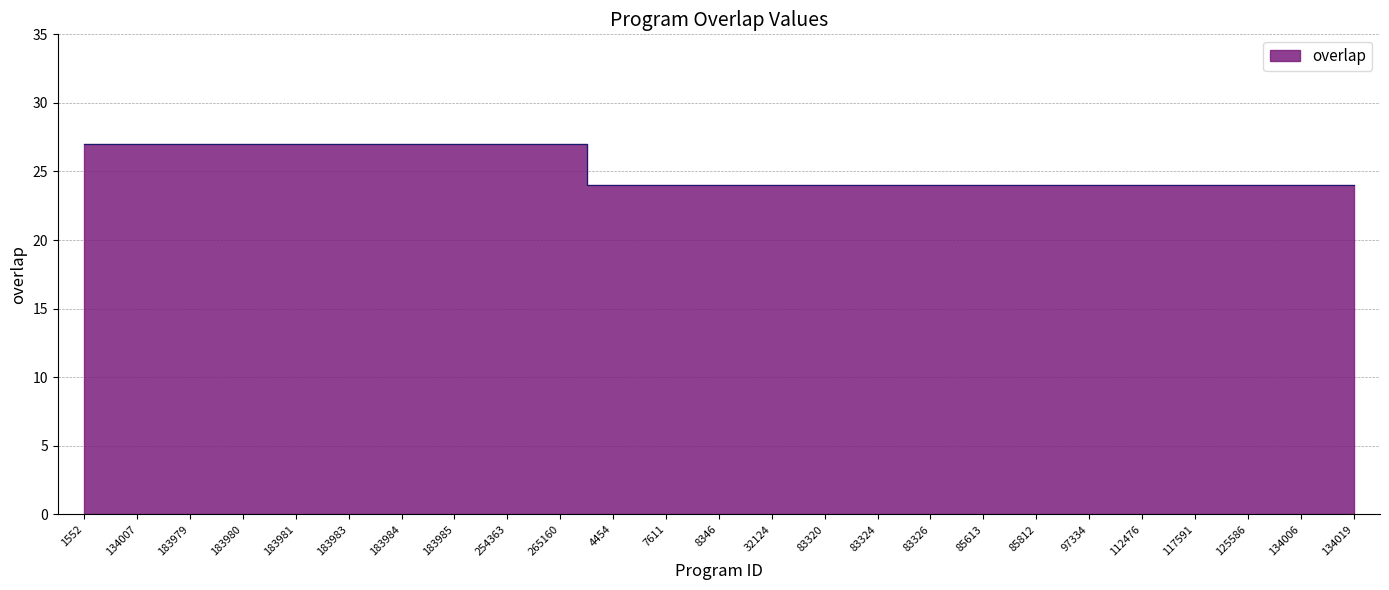

What is the average value?

25